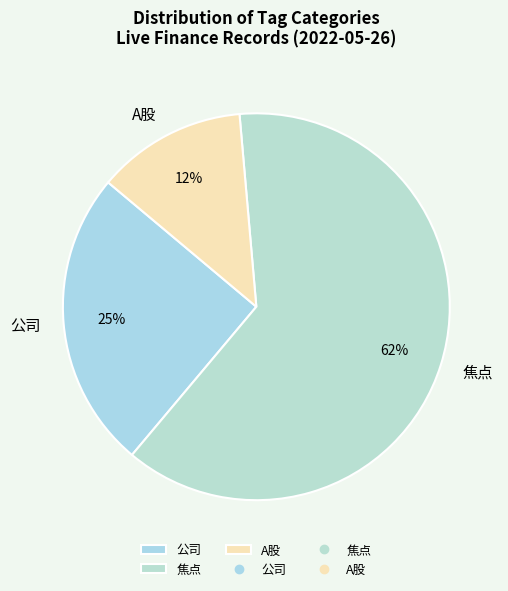

True or false: A股 accounts for 13% of the total.

True